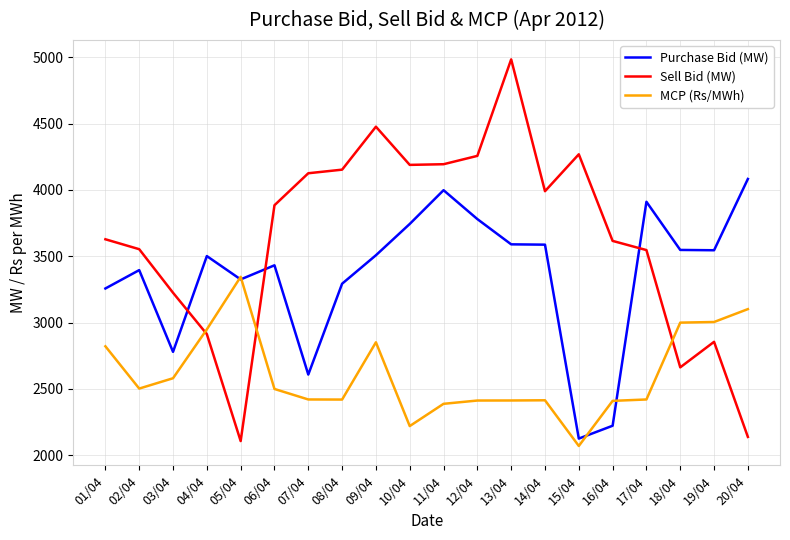

What is the lowest value of the Sell Bid (MW) series?

2106.1